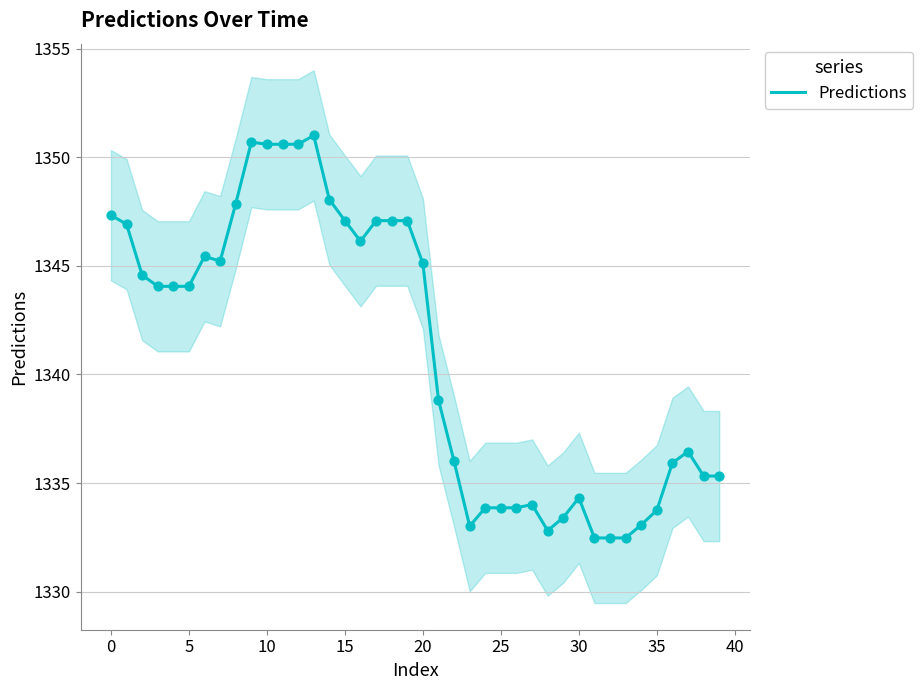

Which has a higher value, 35 or 38?

38